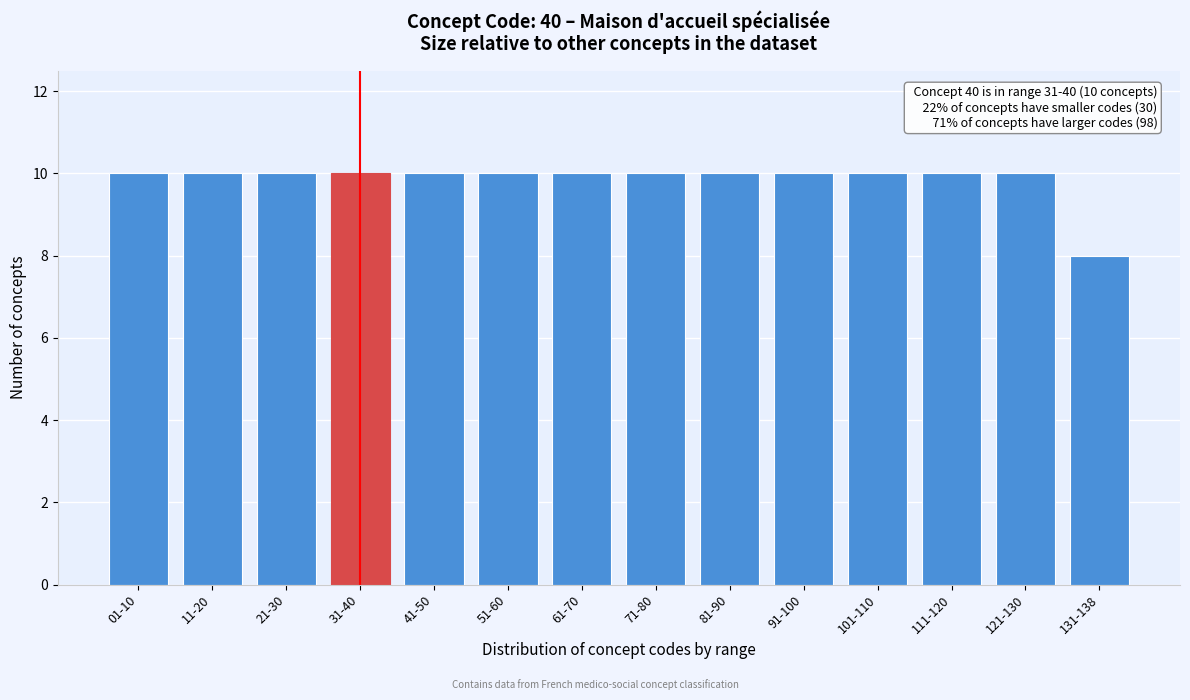

Reading left to right, transcribe all the data shown in this chart.

10	10	10	10	10	10	10	10	10	10	10	10	10	8